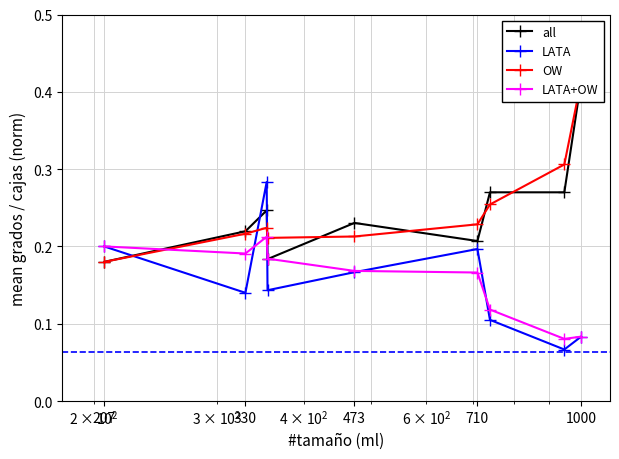

Reading right to left, list all the values displayed in this chart.

all: 0.4	0.3	0.3	0.2	0.2	0.2	0.2	0.2	0.2
LATA: 0.1	0.1	0.1	0.2	0.2	0.1	0.3	0.1	0.2
OW: 0.4	0.3	0.3	0.2	0.2	0.2	0.2	0.2	0.2
LATA+OW: 0.1	0.1	0.1	0.2	0.2	0.2	0.2	0.2	0.2